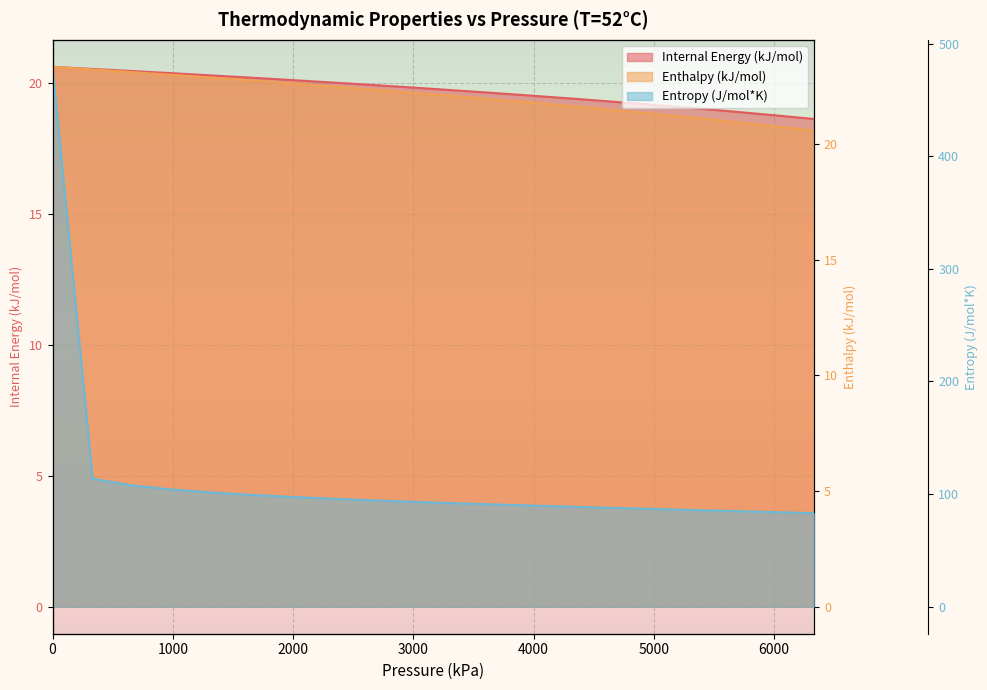

Reading left to right, extract all data points from this chart.

Internal Energy (kJ/mol): 20.6	20.5	20.5	20.4	20.3	20.2	20.1	20.0	19.9	19.8	19.7	19.6	19.5	19.4	19.3	19.2	19.0	18.9	18.8	18.6
Enthalpy (kJ/mol): 23.3	23.2	23.1	23.0	22.9	22.7	22.6	22.5	22.3	22.2	22.1	21.9	21.8	21.6	21.5	21.3	21.1	20.9	20.8	20.6
Entropy (J/mol*K): 479.4	113.7	107.7	104.0	101.4	99.2	97.4	95.9	94.5	93.2	92.0	90.8	89.8	88.8	87.8	86.8	85.9	84.9	84.0	83.1